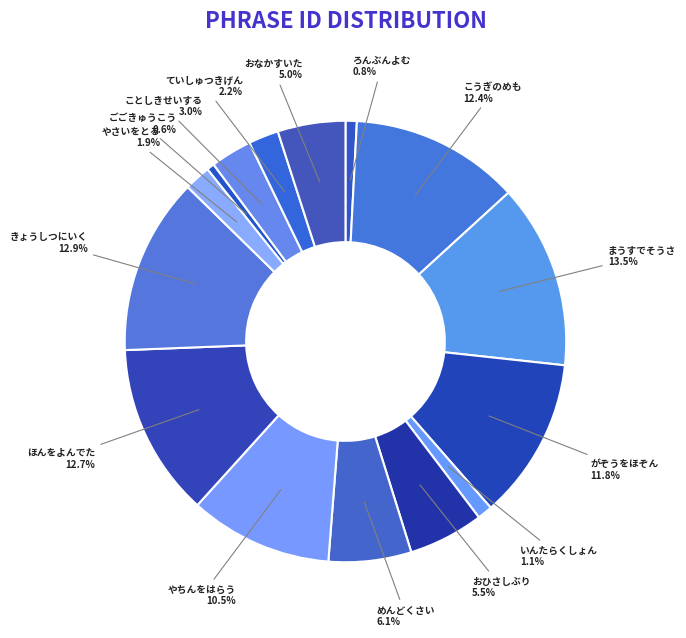

How many slices are in this pie chart?

15